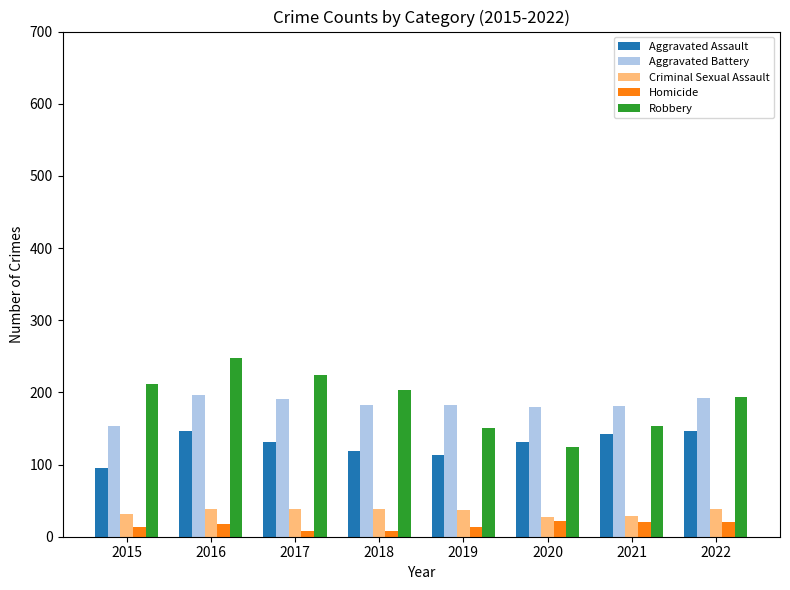

What are all the series names shown in the legend?

Aggravated Assault, Aggravated Battery, Criminal Sexual Assault, Homicide, Robbery